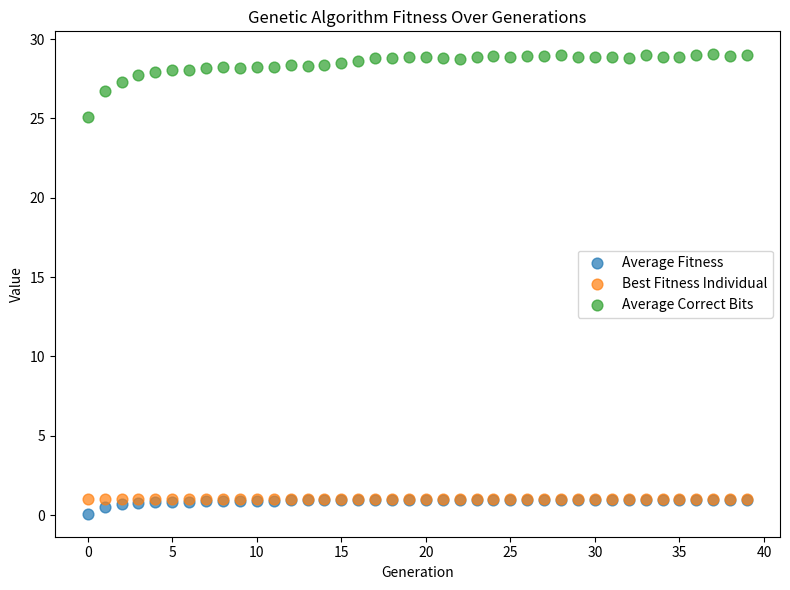

Which series reaches the minimum Y coordinate?

Average Fitness